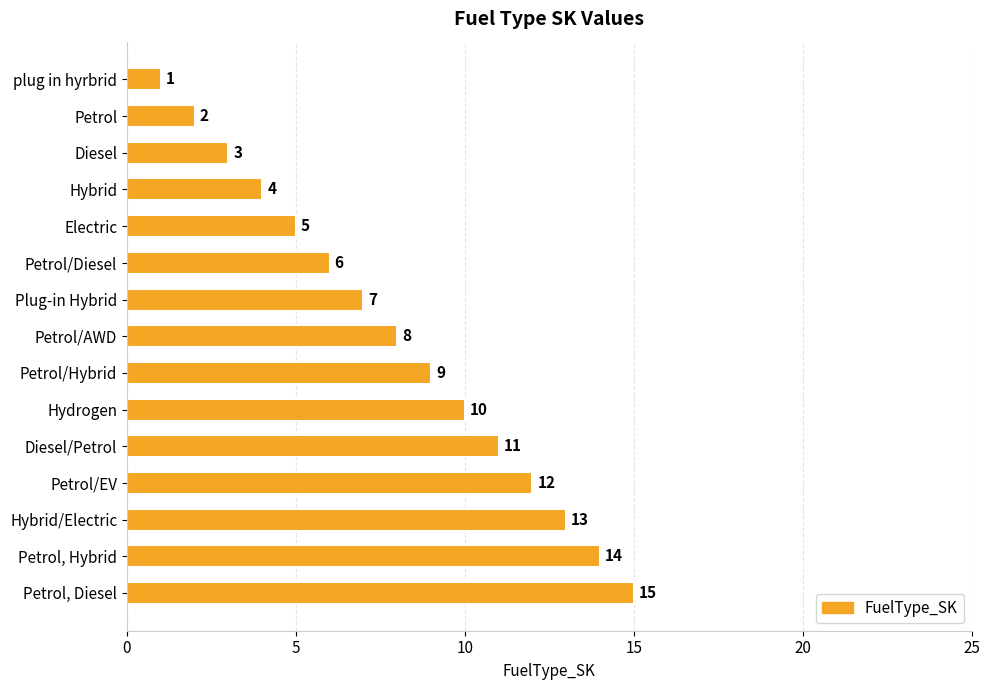

What is the sum of all values?

120